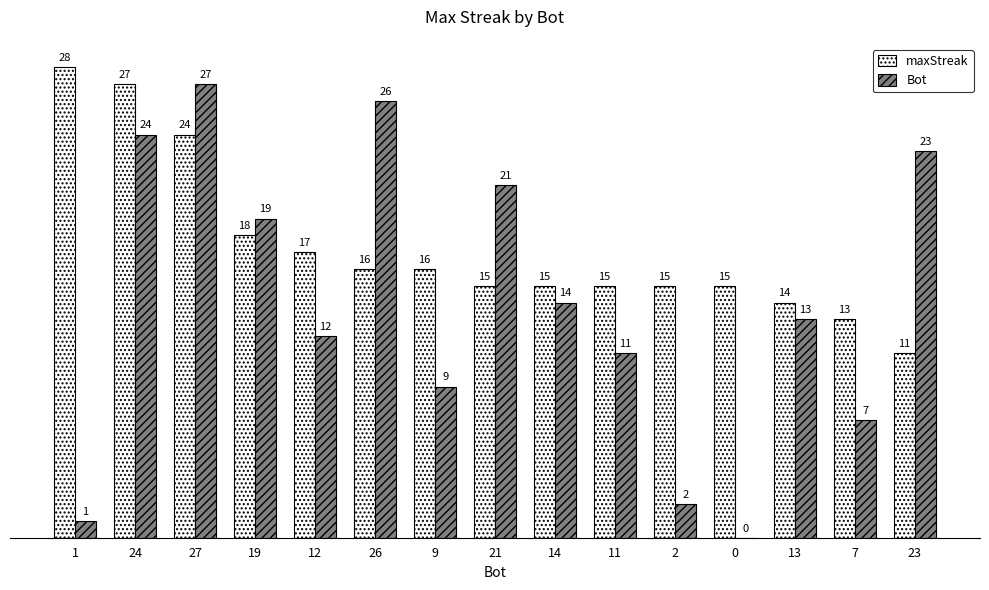

Which series changed the most between 19 and 2?

Bot